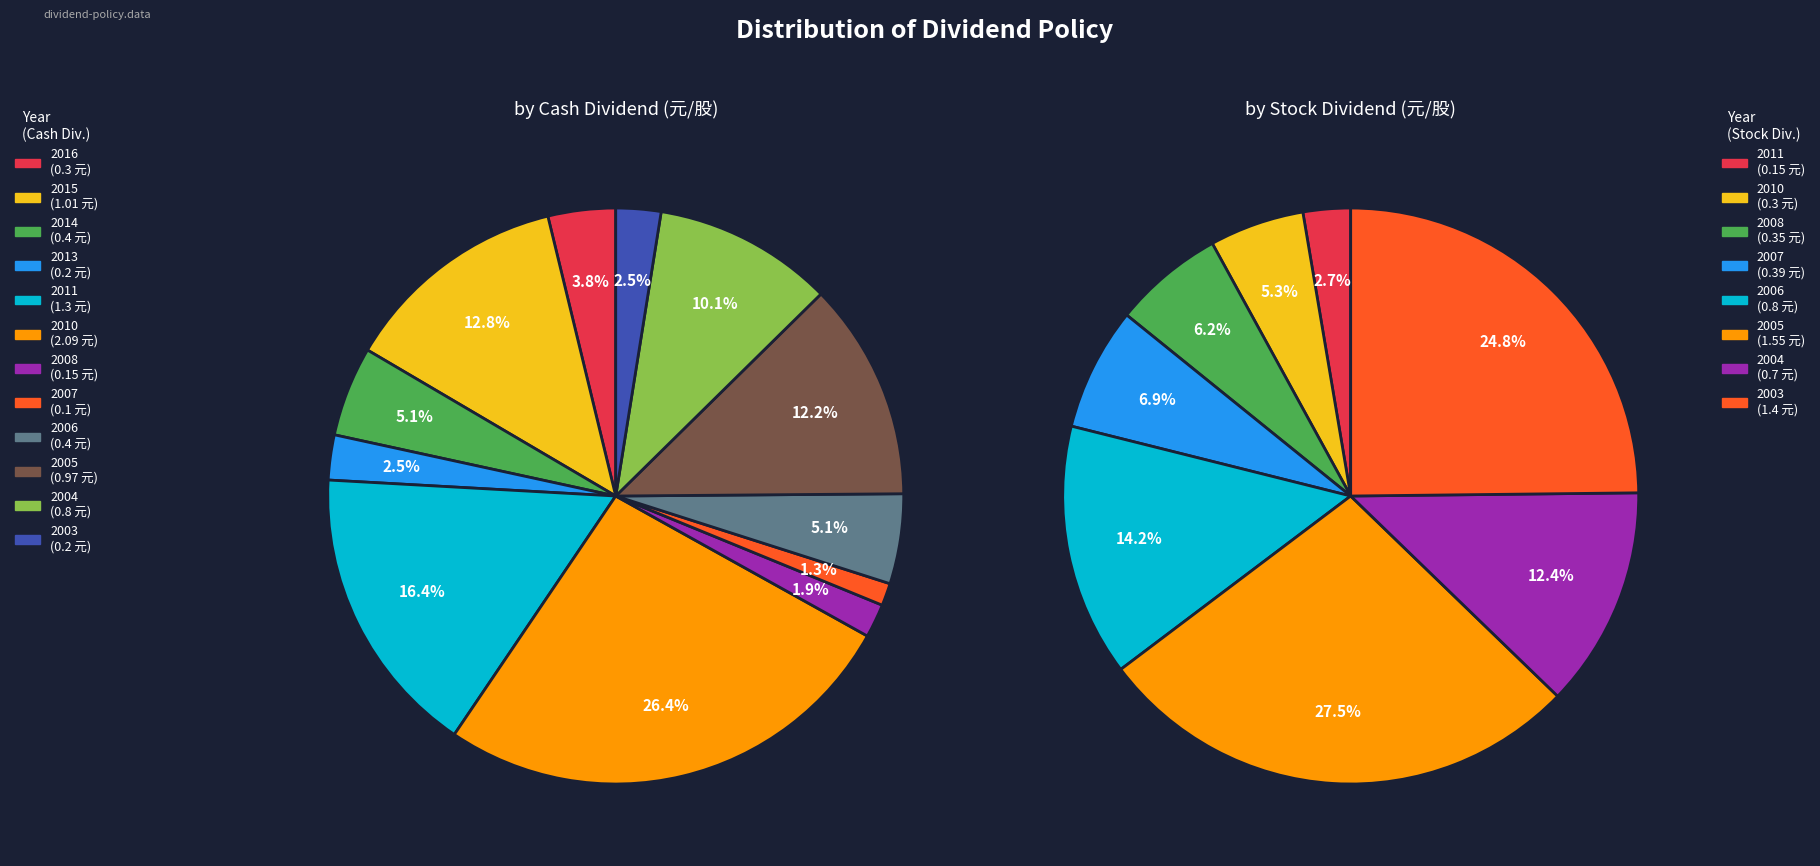

How many segments does this pie chart have?

12